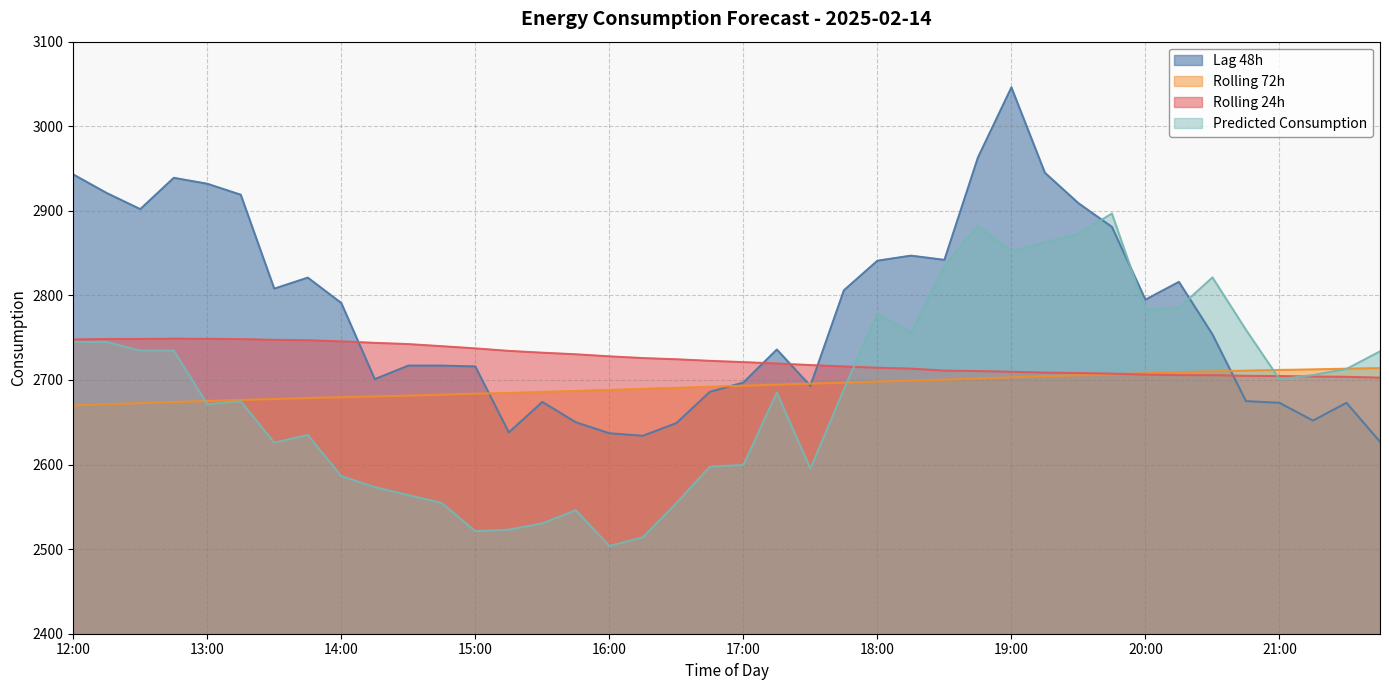

What is the greatest value displayed?

3046.0